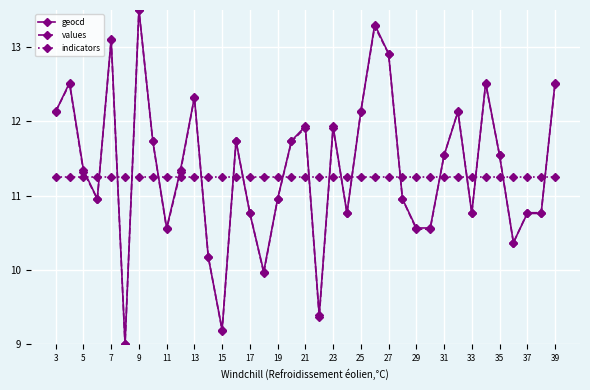

True or false: indicators and values cross at least once.

True